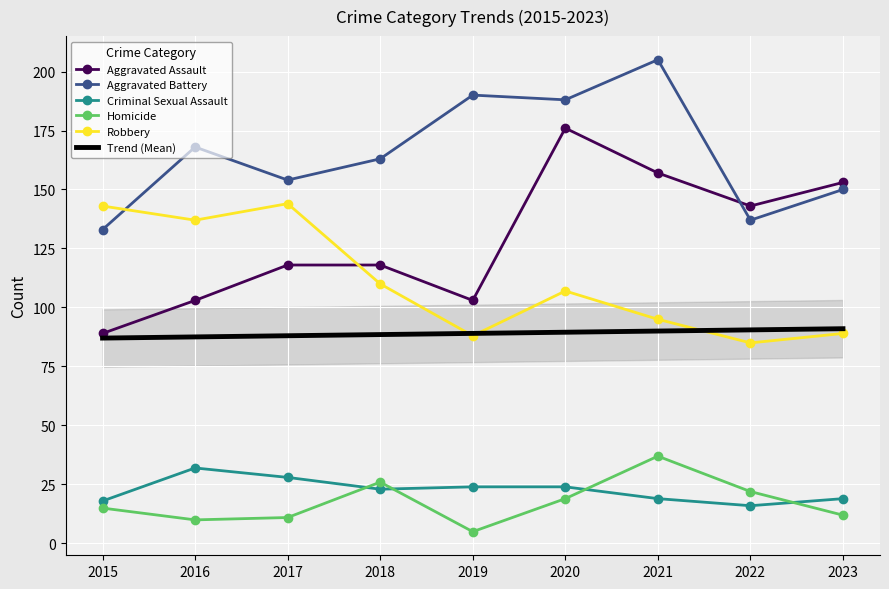

How many lines are shown in the chart?

6